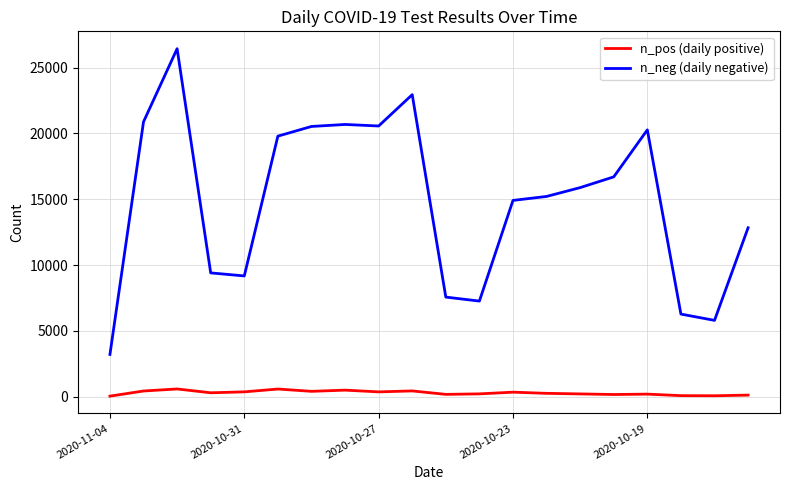

True or false: n_neg (daily negative) and n_pos (daily positive) cross at least once.

False